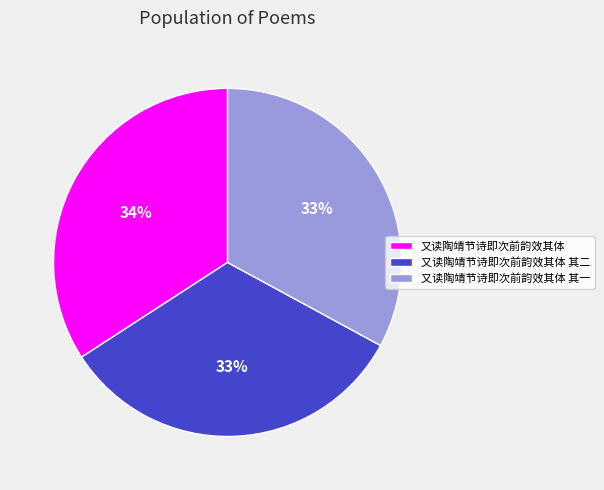

Approximately how many times larger is the value at 又读陶靖节诗即次前韵效其体 其一 compared to 又读陶靖节诗即次前韵效其体?

1.0